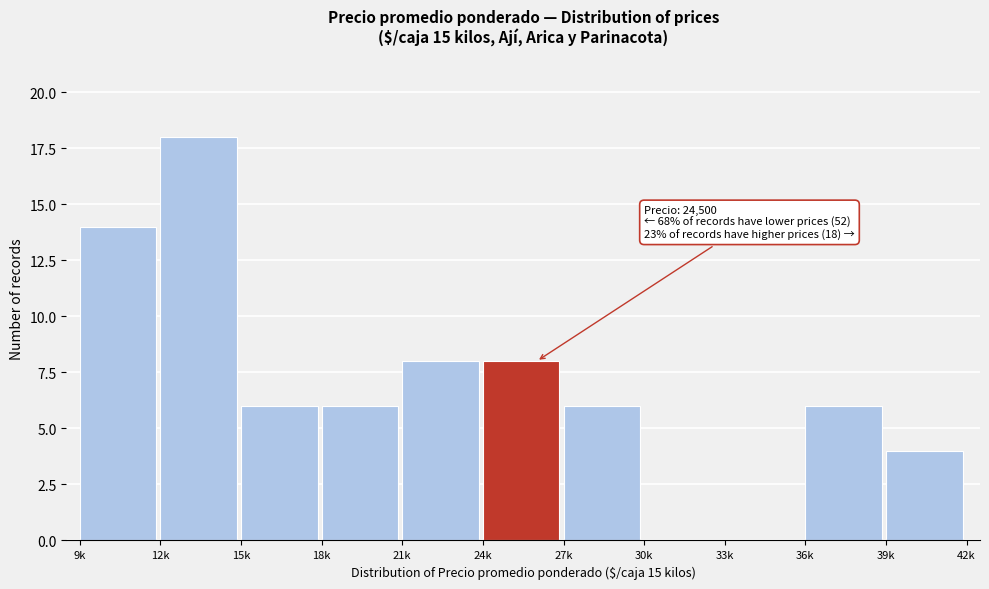

Reading left to right, extract all data points from this chart.

9k=14	12k=18	15k=6	18k=6	21k=8	24k=8	27k=6	30k=0	33k=0	36k=6	39k=4